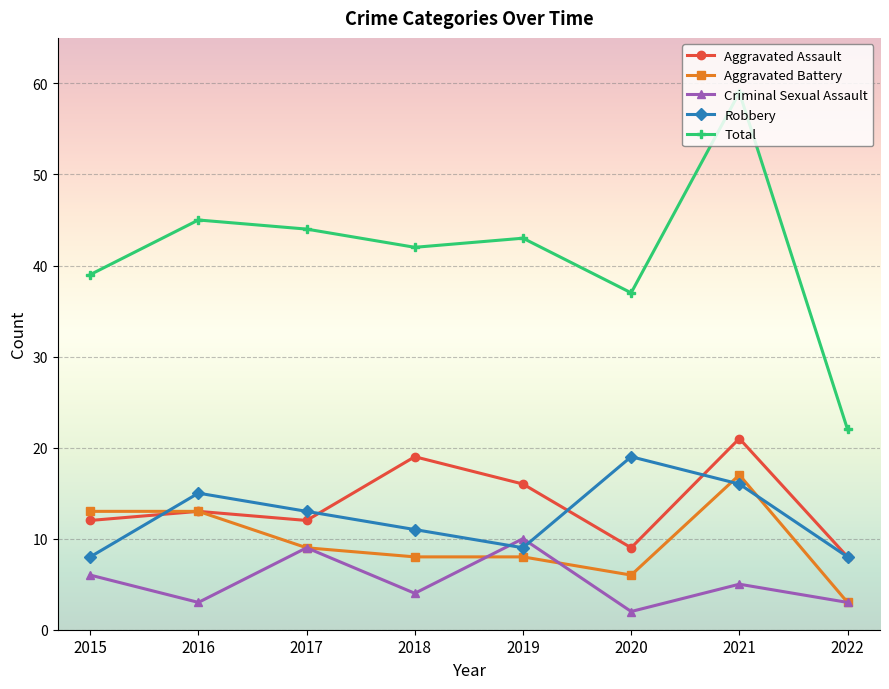

Between 2021 and 2022, which series saw the biggest shift?

Total